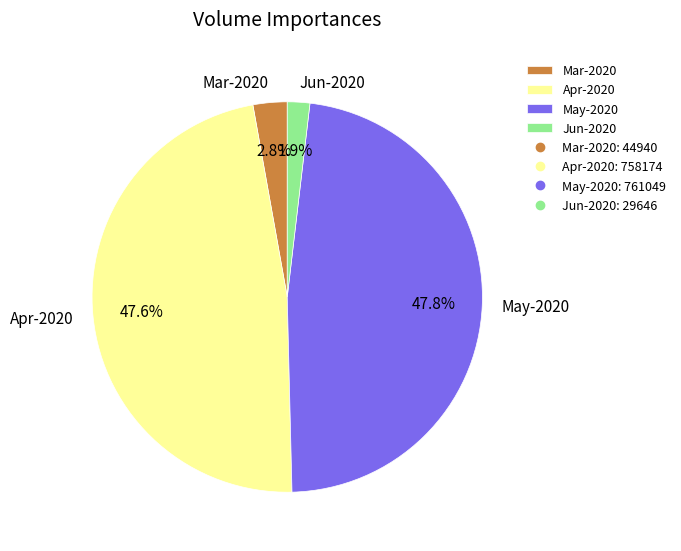

How much of the chart is everything except Mar-2020?

97.2%